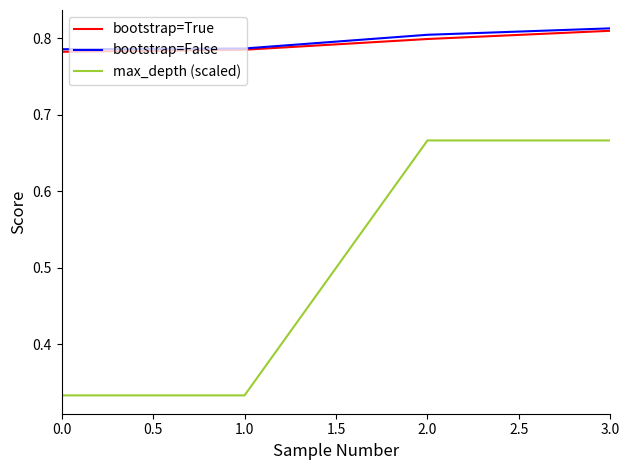

True or false: max_depth (scaled) and bootstrap=False cross at least once.

False